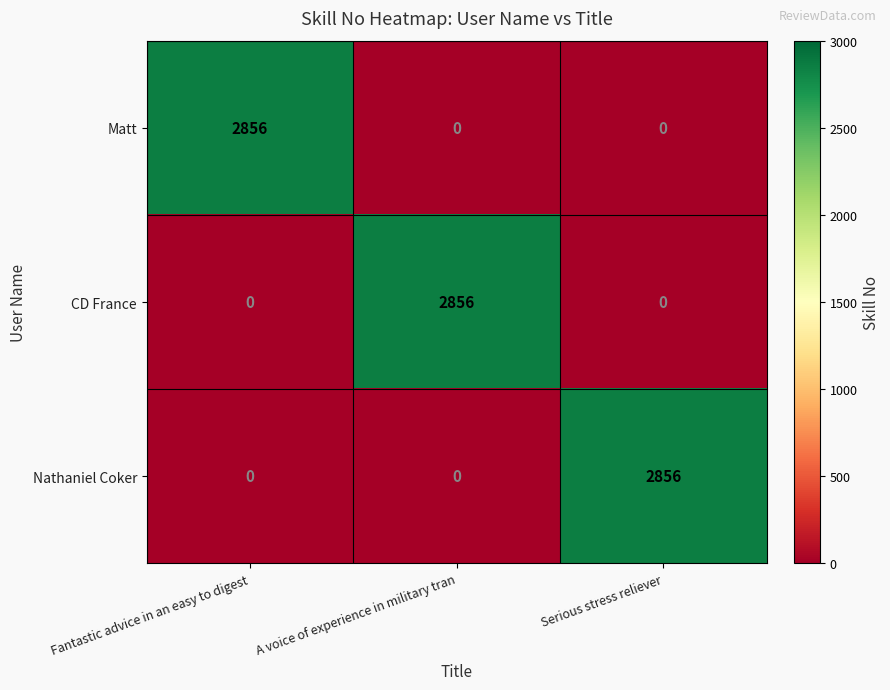

Reading left to right, what are all the values shown in this chart?

Matt: 2856	0	0
CD France: 0	2856	0
Nathaniel Coker: 0	0	2856